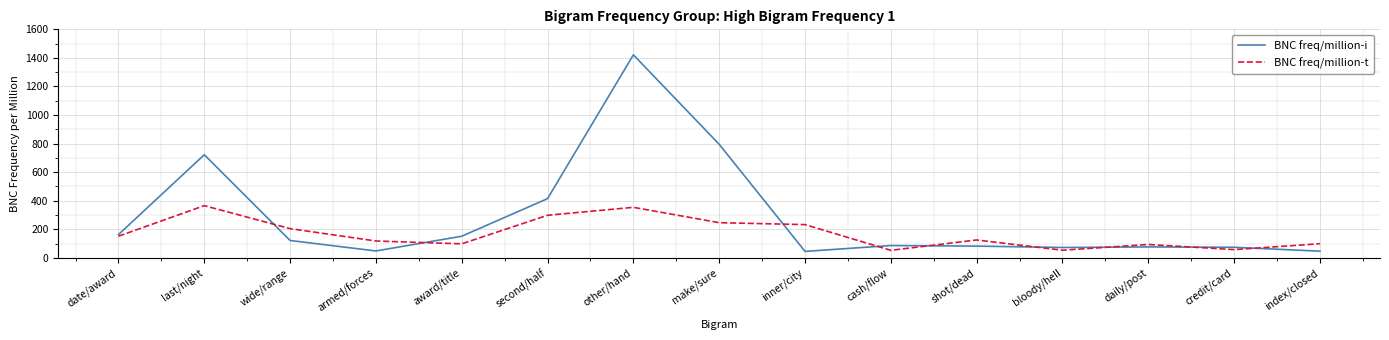

At which category does BNC freq/million-i reach its first local valley?

armed/forces